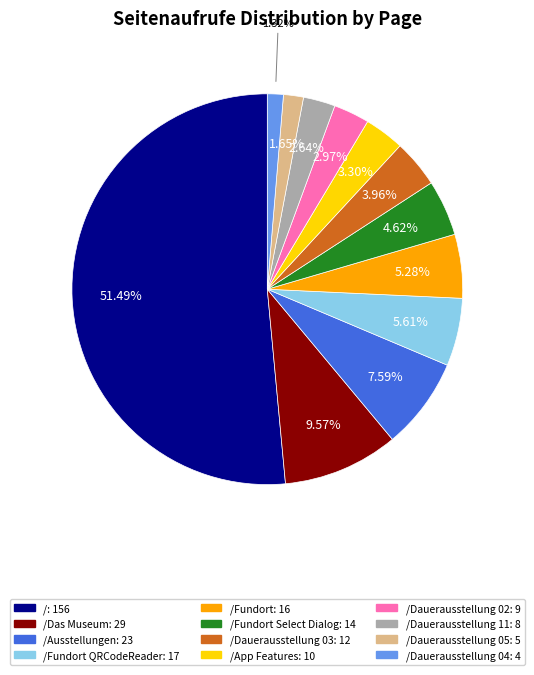

Is there a majority slice in this chart?

Yes